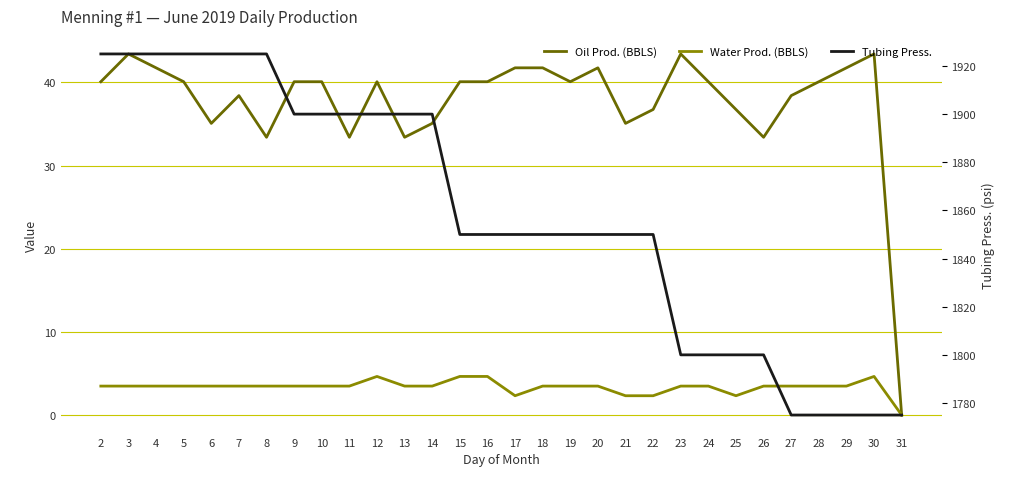

Between 8 and 14, which series saw the biggest shift?

Tubing Press.